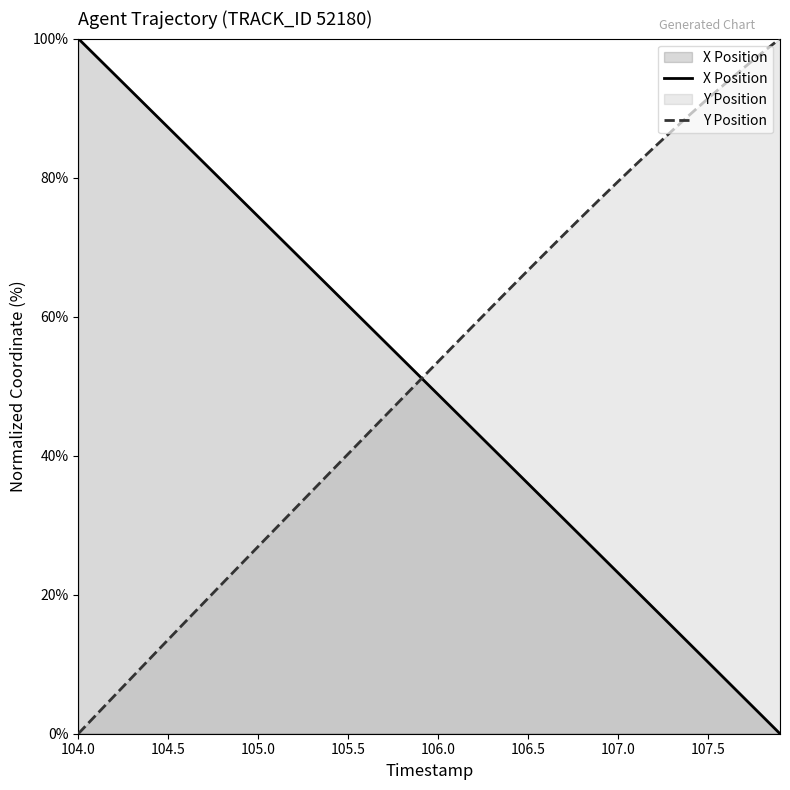

Which series has the largest total across all categories?

Y Position